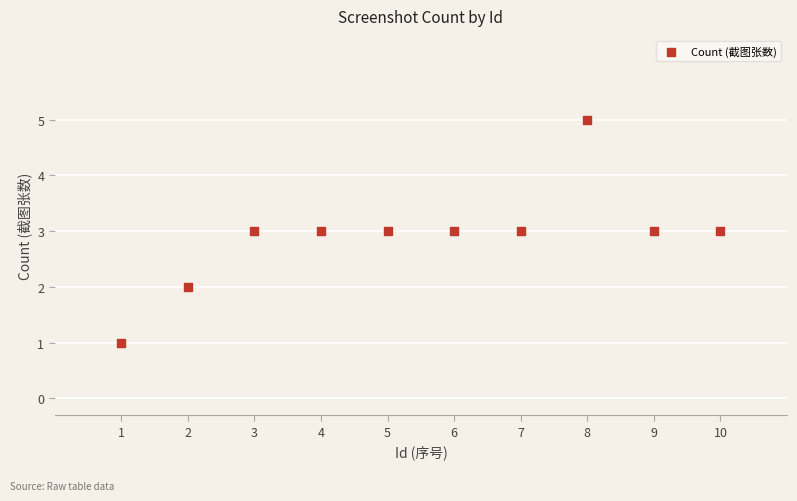

What is the range of X values (max minus min)?

9